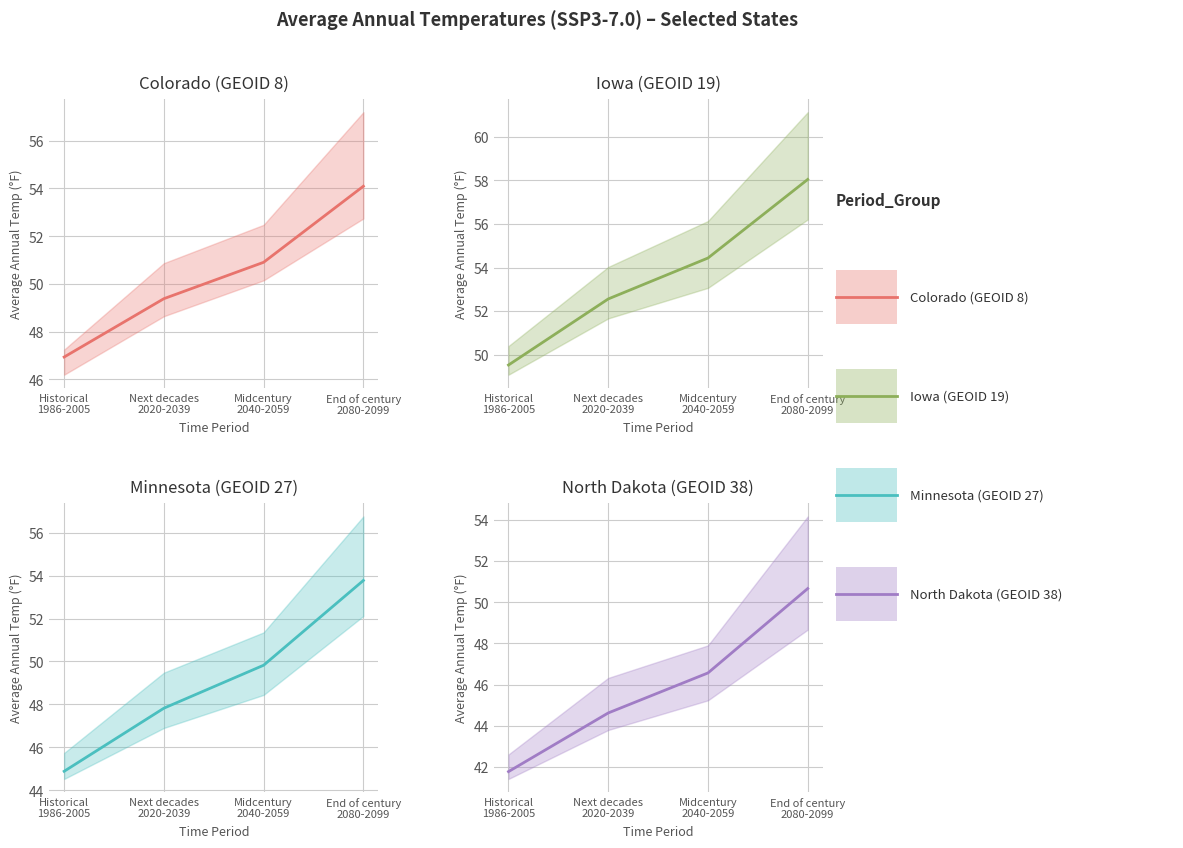

True or false: Minnesota (GEOID 27) and North Dakota (GEOID 38) intersect in this chart.

False